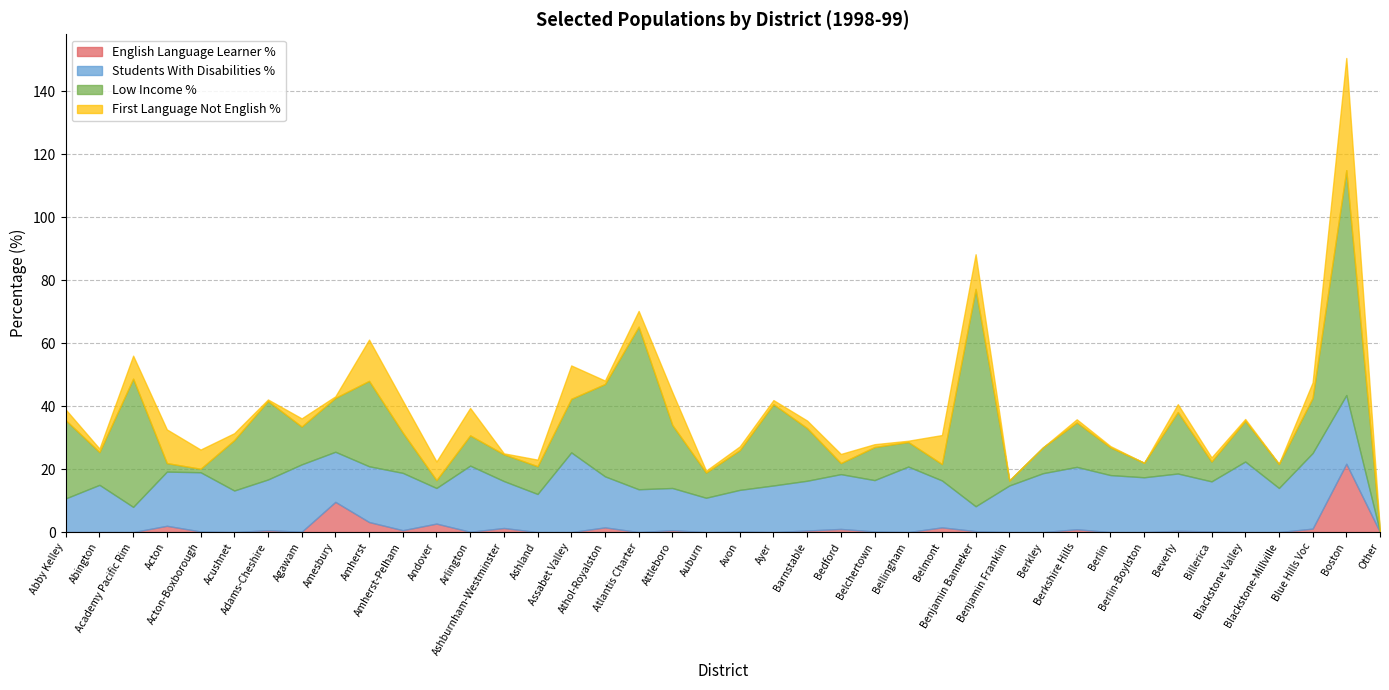

Which series has the largest total across all categories?

Low Income %